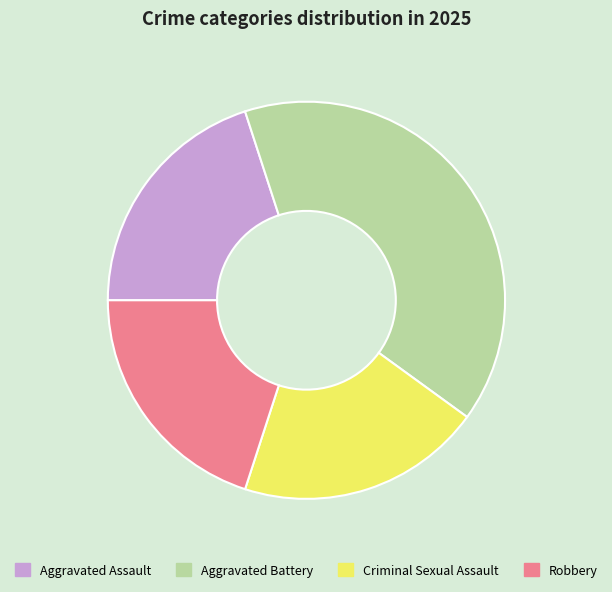

True or false: Aggravated Battery accounts for 40% of the total.

True